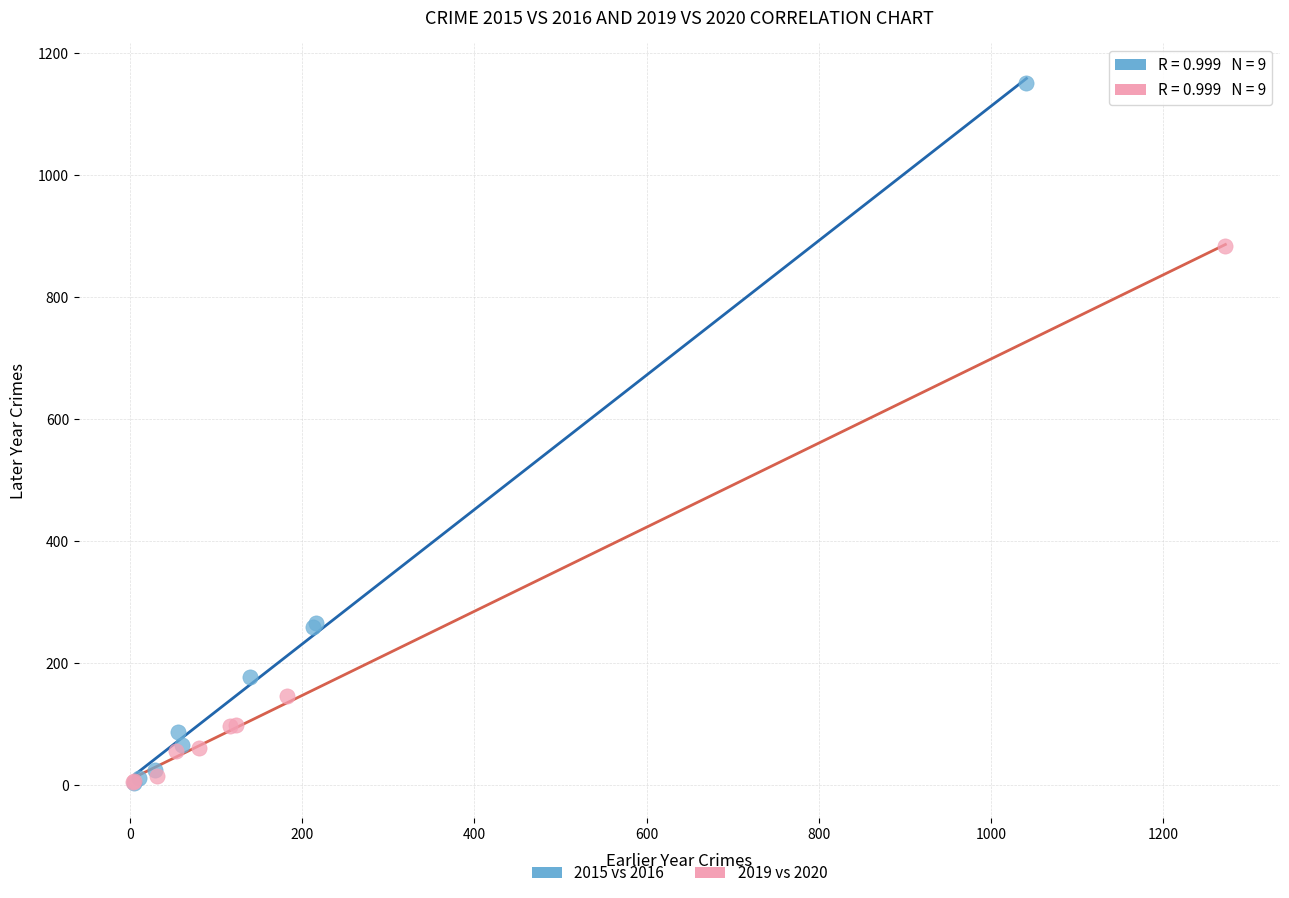

Which series reaches the maximum Y coordinate?

2015 vs 2016